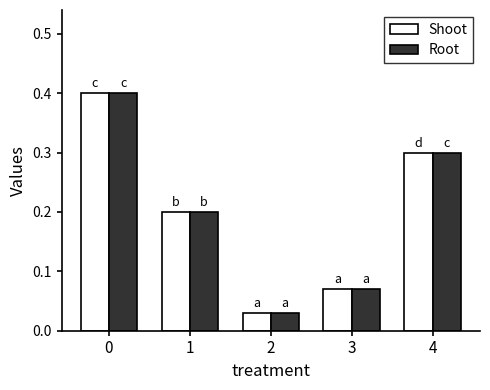

What is the sum of all Shoot values?

1.0